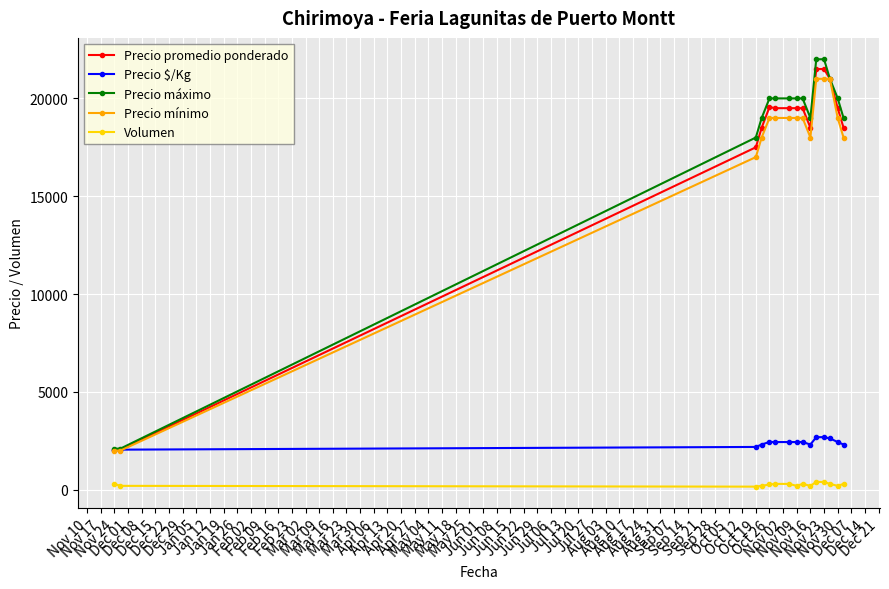

Which series has the widest spread of values?

Precio máximo